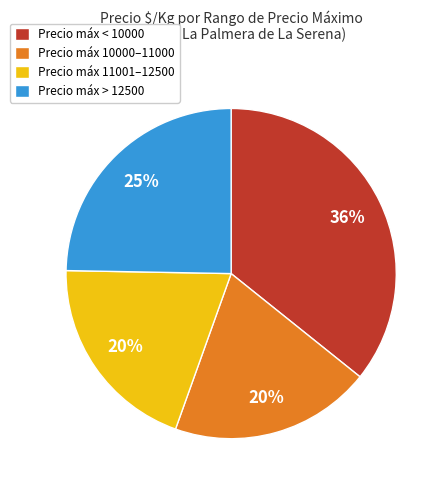

True or false: Precio máx 10000–11000 accounts for 20% of the total.

True